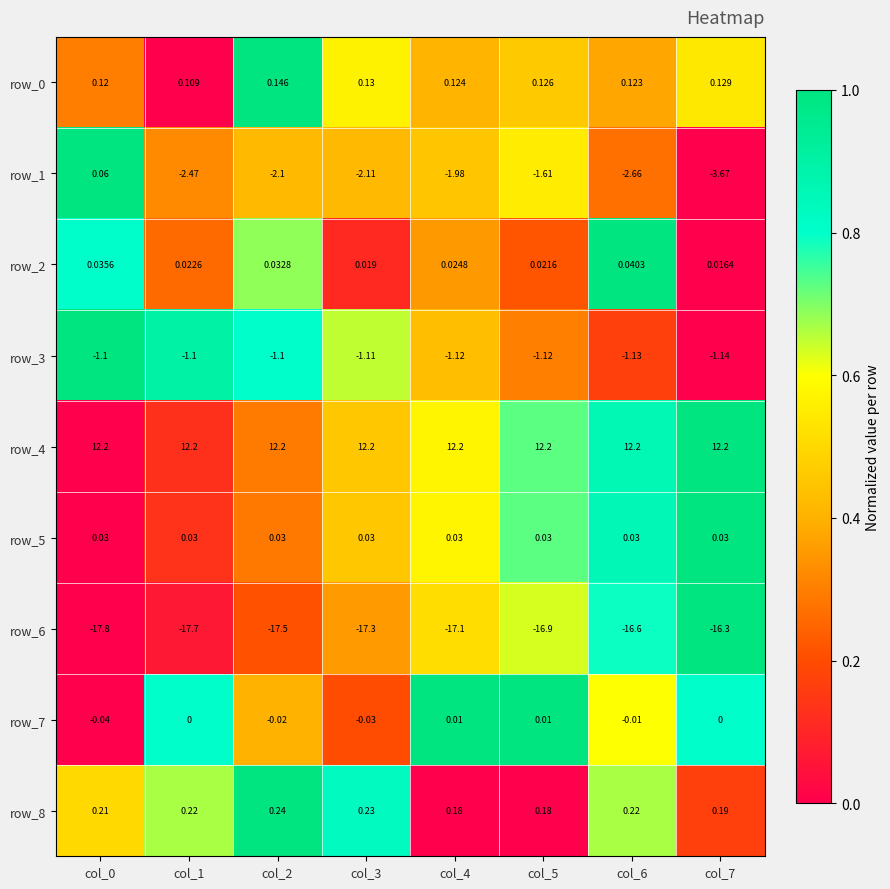

What is the sum of the row_3 values at col_2 and col_0?

-2.2